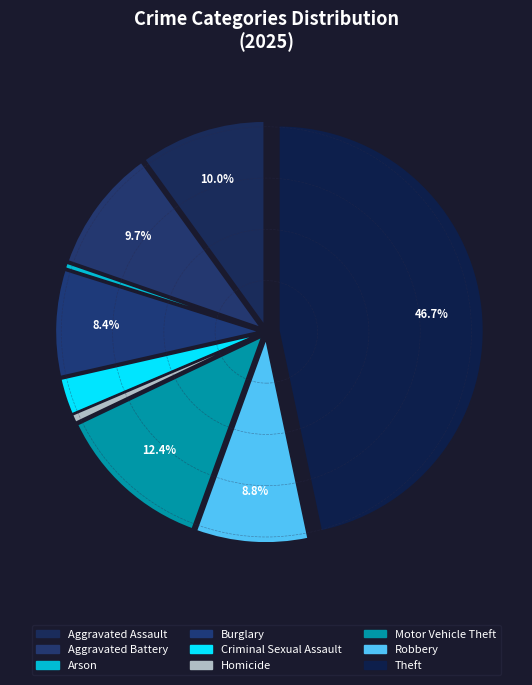

Is it true that Homicide is 15% of the pie?

False